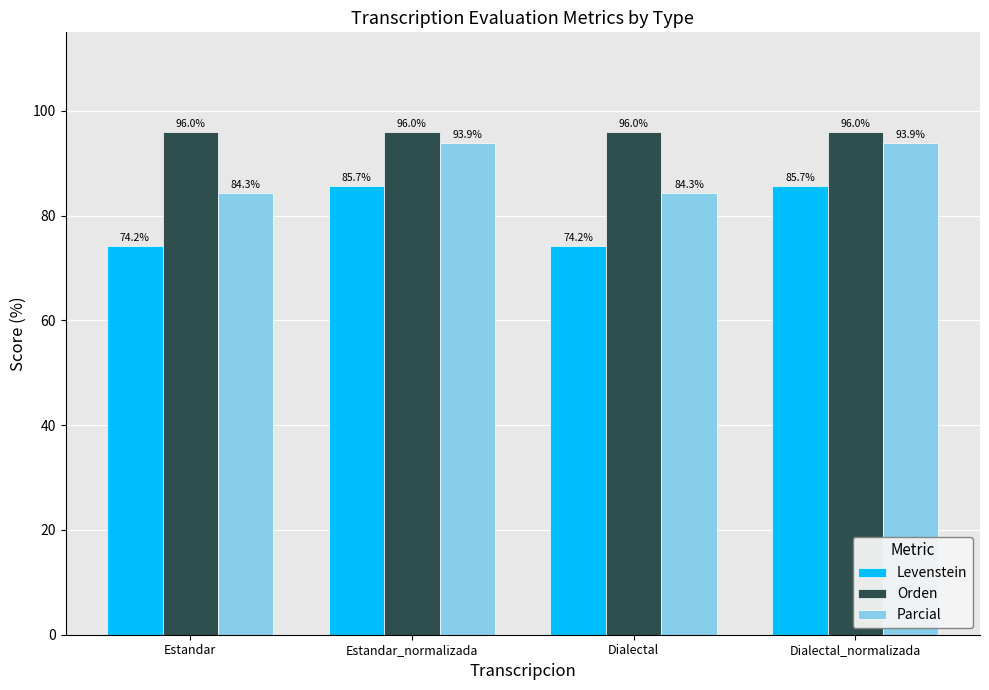

What value does the Parcial series have at Estandar?

84.3